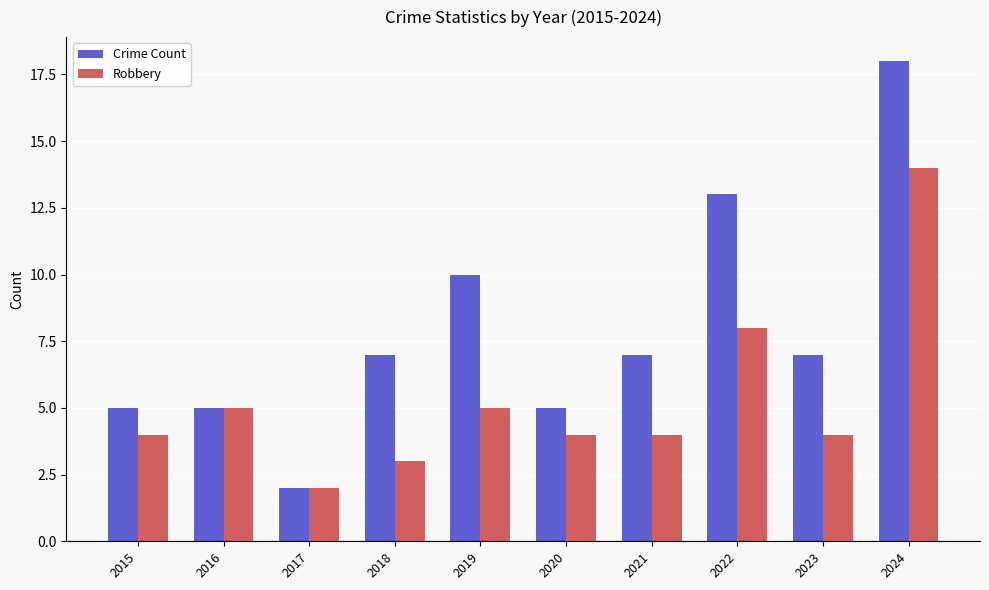

What value does the Crime Count series have at 2017?

2